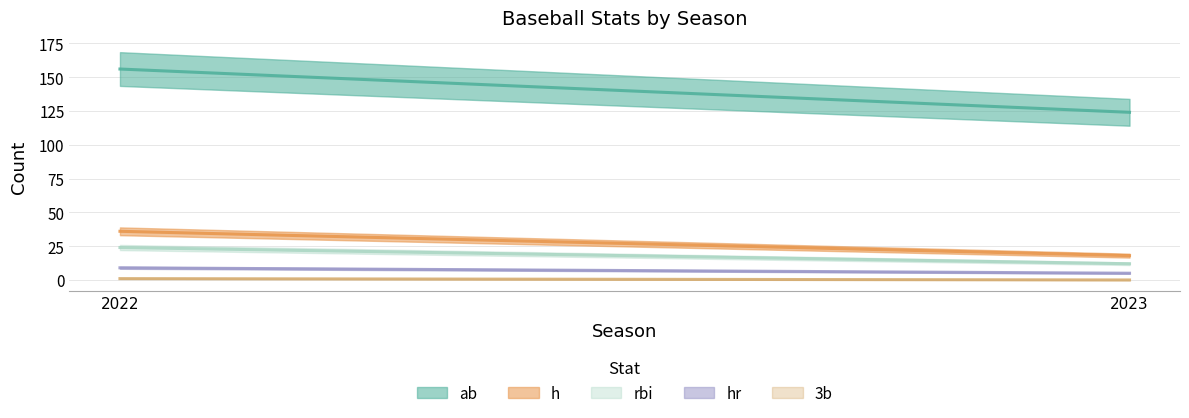

At which category is the sum across all series the highest?

2022